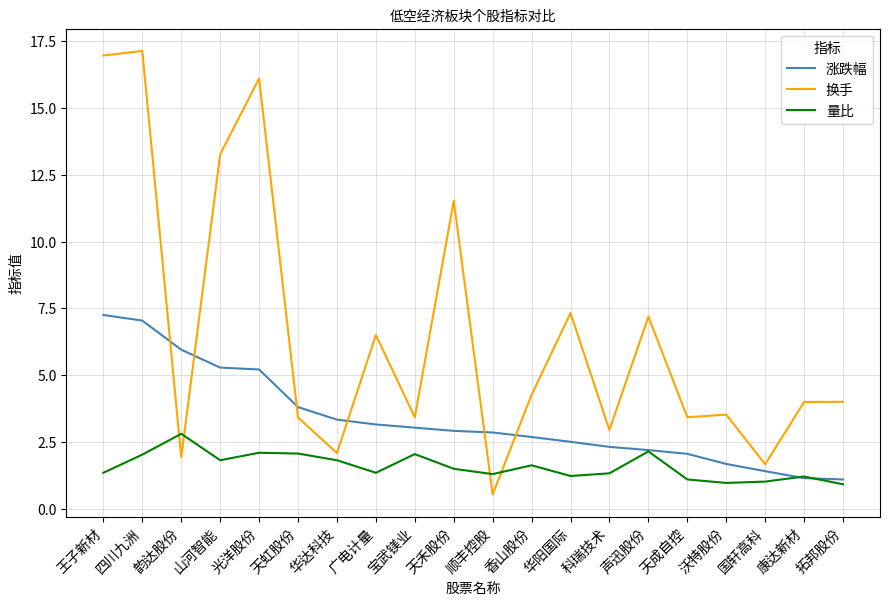

What is the average value of the 量比 series?

1.6